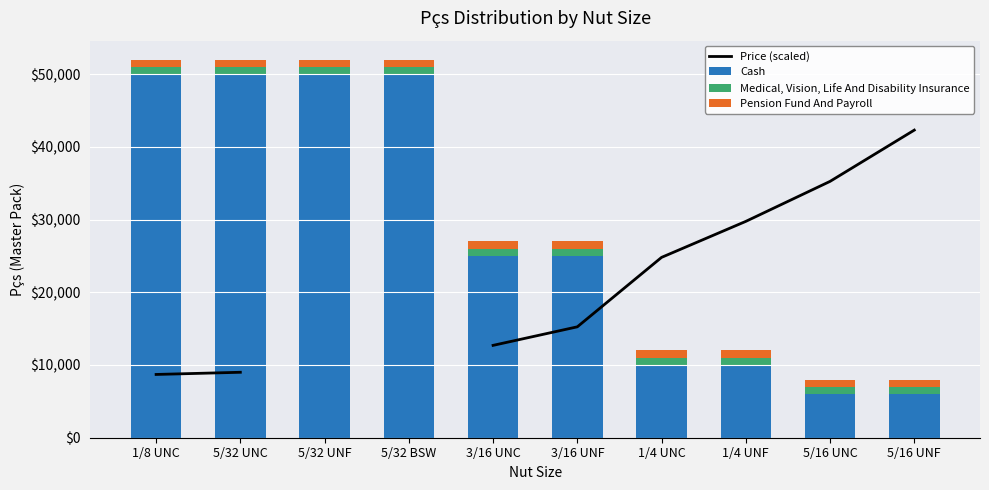

What is the label of the 4th bar from the right?

1/4 UNC